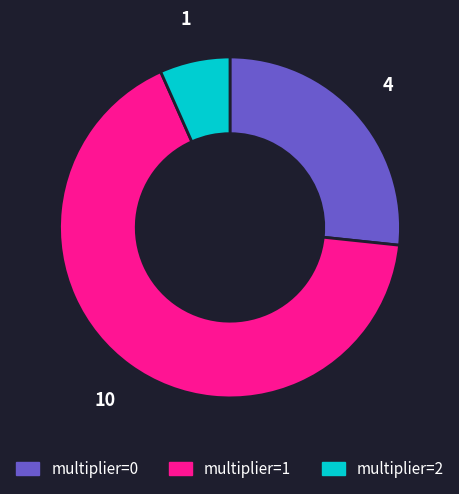

Combined, do multiplier=1 and multiplier=0 account for over 50%?

Yes